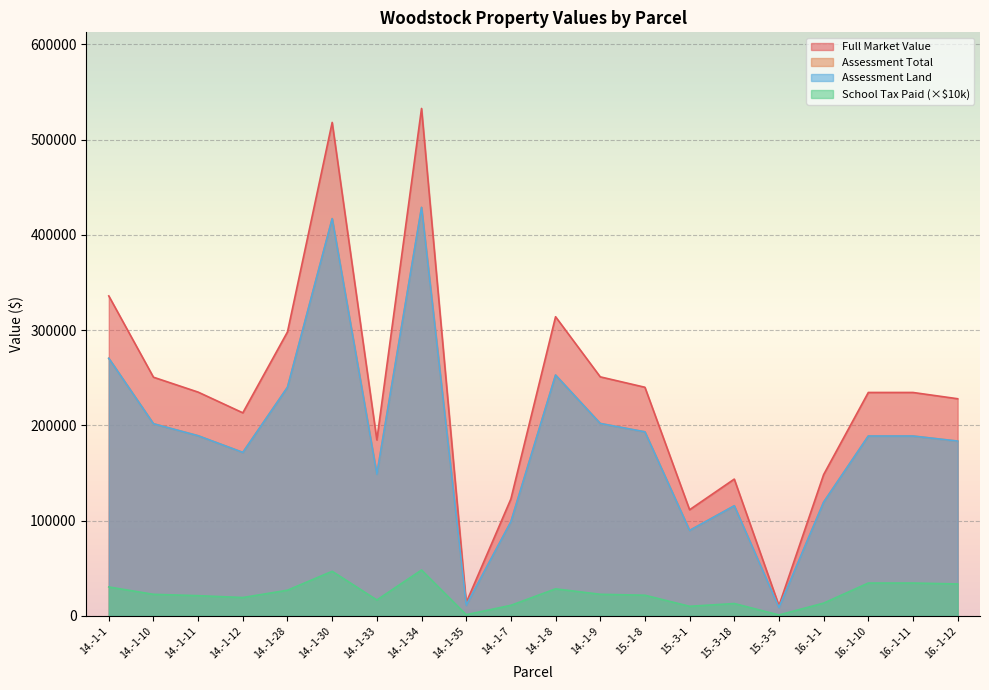

Which category has the highest value in the School Tax Paid series?

14.-1-34